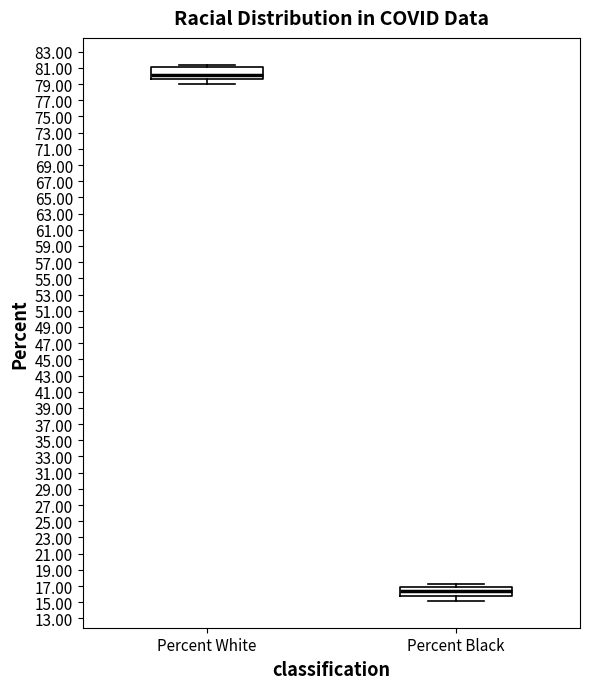

Reading left to right, read every box against the y-axis: the position of its median line, the range the box covers, and the ends of its whiskers. The values are not printed on the chart, so give them approximately, as read against the axis.

Percent White: median 80.2, box 79.6 to 81.0, whiskers 79.0 to 81.4
Percent Black: median 16.4, box 15.8 to 16.8, whiskers 15.2 to 17.2